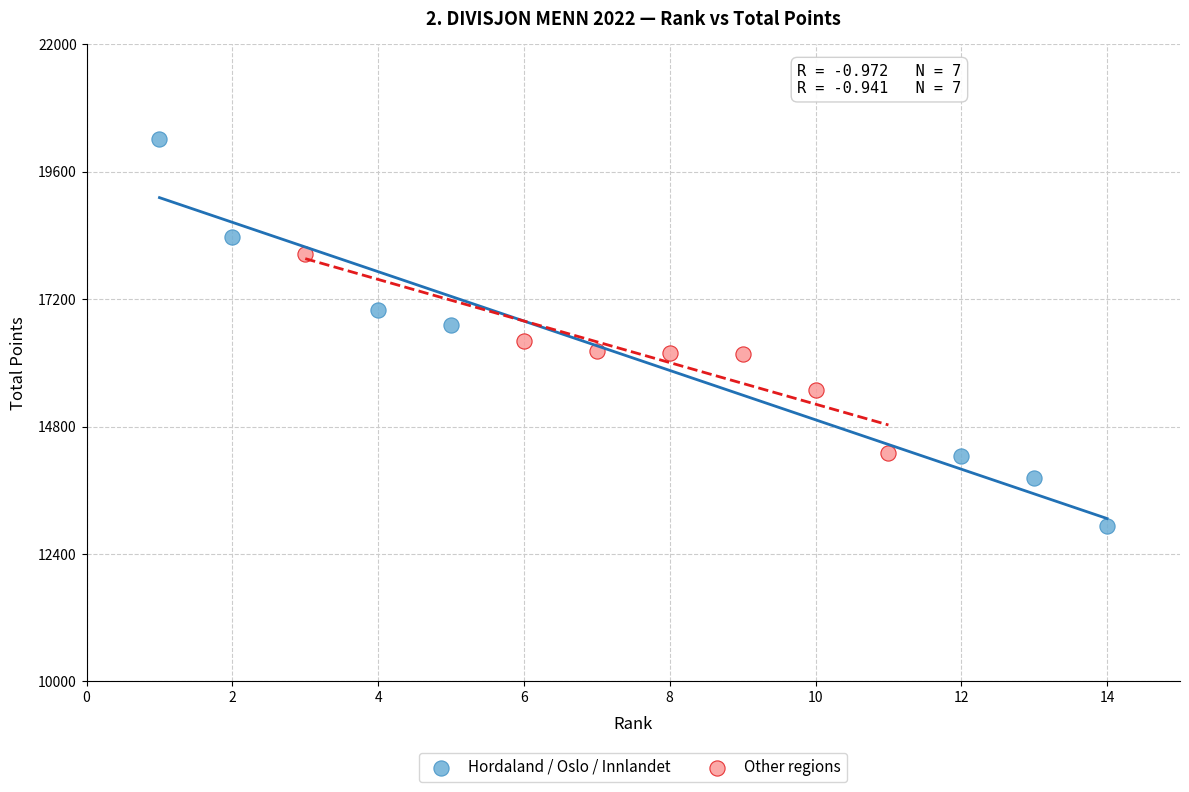

Which series contains the lowest Y value?

Hordaland / Oslo / Innlandet